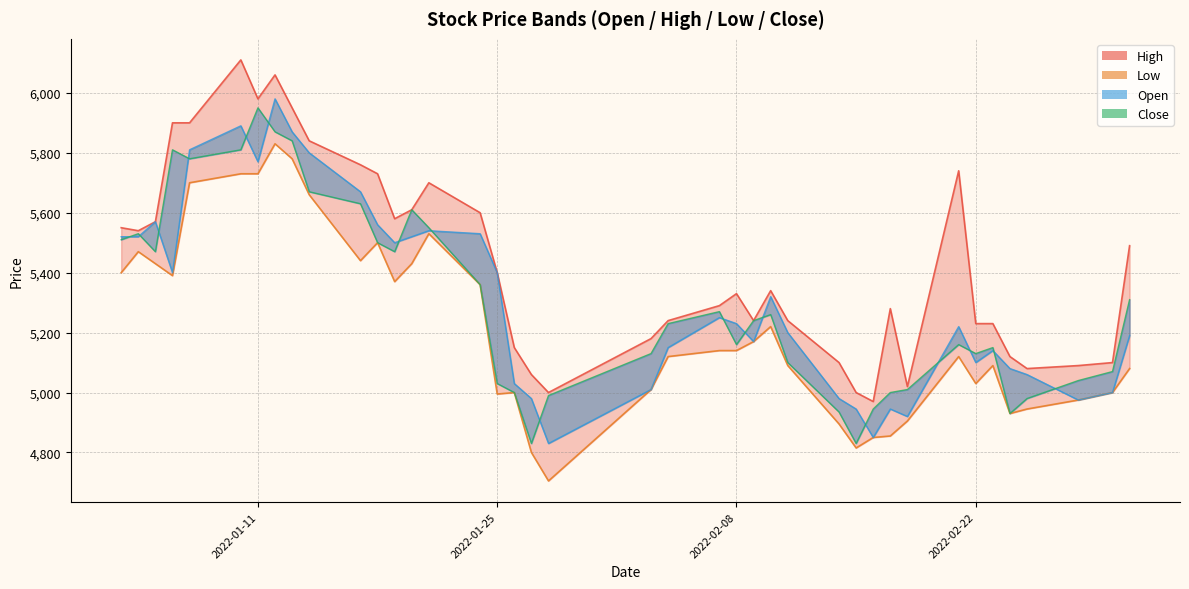

How many values in the Open series are below 5230?

20